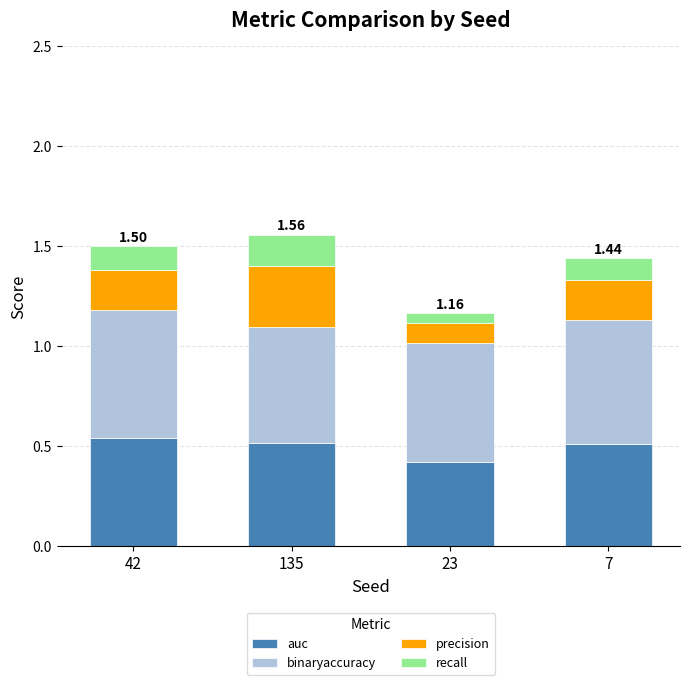

What is the sum of the auc values at 135 and 42?

1.1